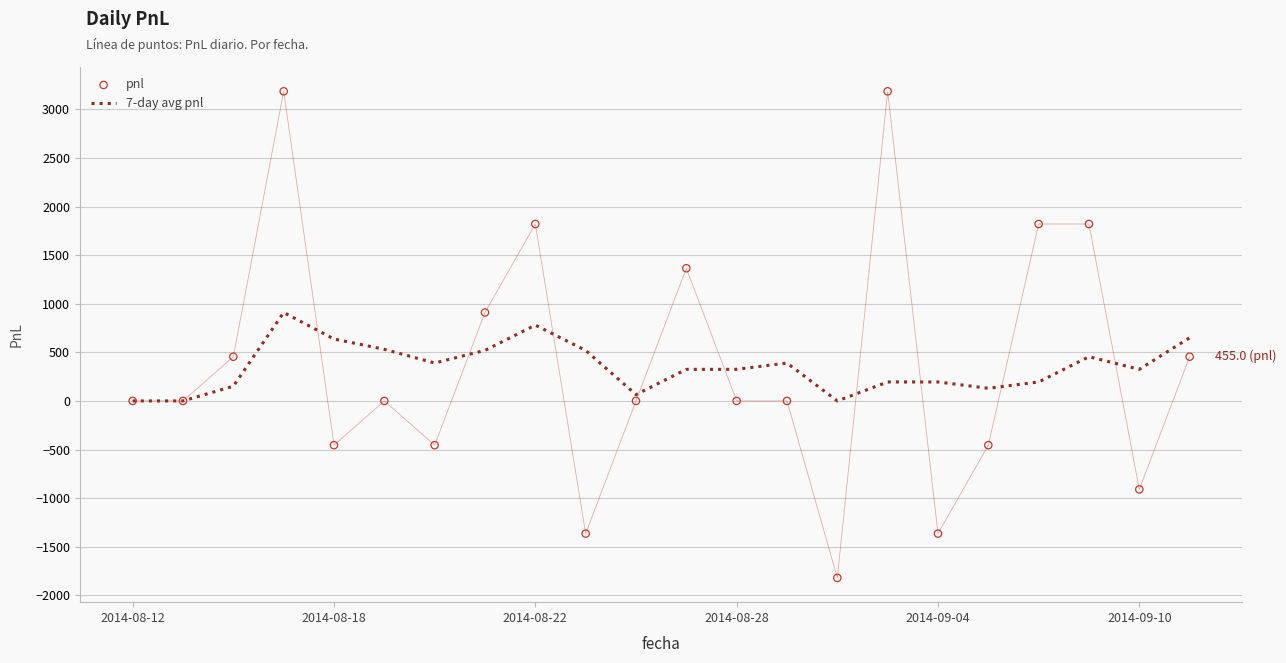

Which series has the largest Y range (max minus min)?

pnl